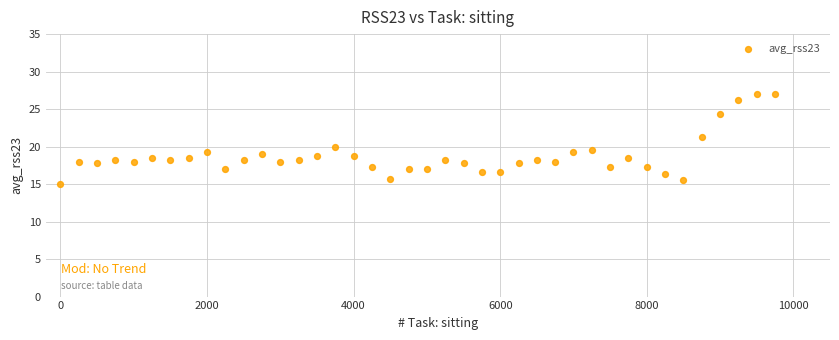

What is the range of Y values (max minus min)?

12.0